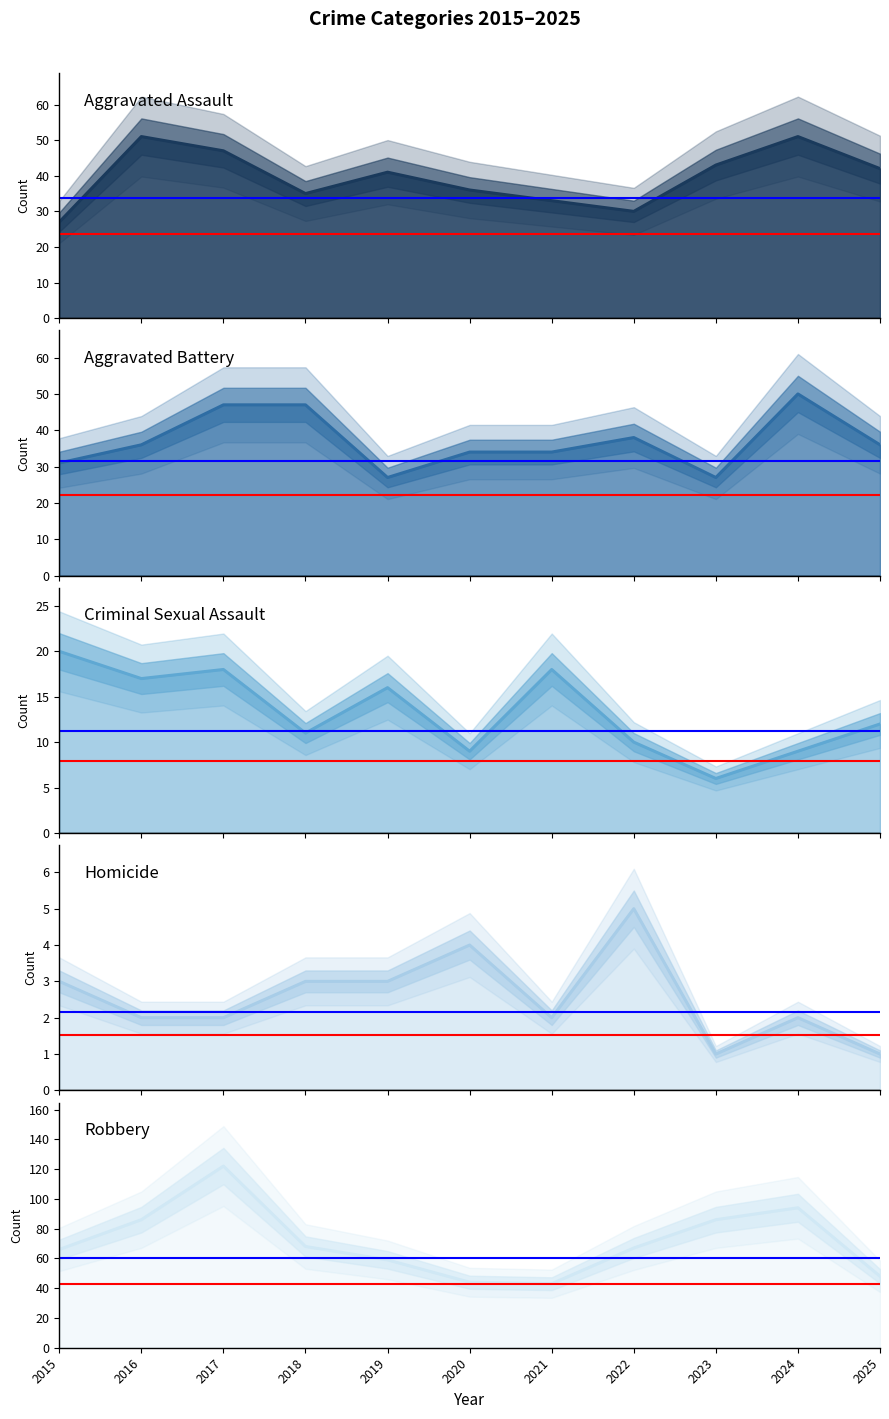

Reading right to left, what are all the values shown in this chart?

Aggravated Assault: 42	51	43	30	33	36	41	35	47	51	27
Aggravated Battery: 36	50	27	38	34	34	27	47	47	36	31
Criminal Sexual Assault: 12	9	6	10	18	9	16	11	18	17	20
Homicide: 1	2	1	5	2	4	3	3	2	2	3
Robbery: 48	94	86	67	43	44	59	68	122	86	66